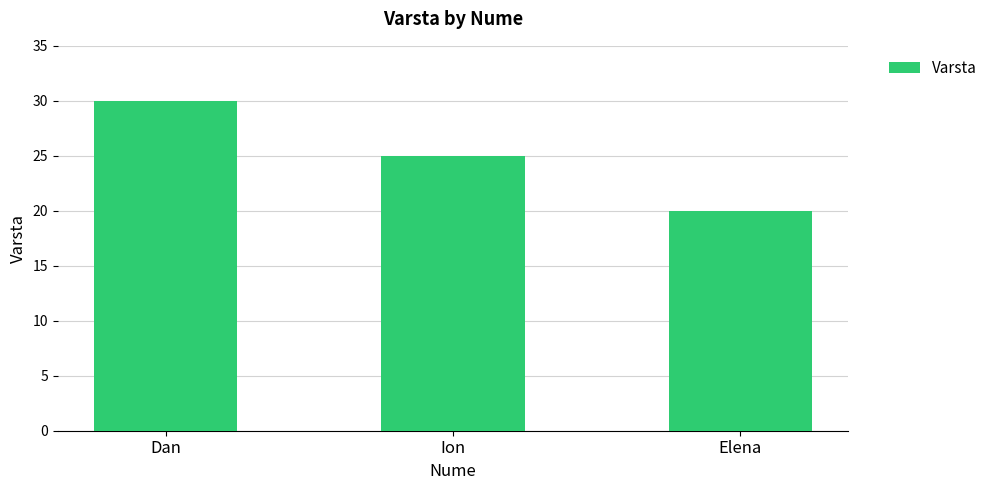

List the labels in order of value, largest first.

Dan, Ion, Elena